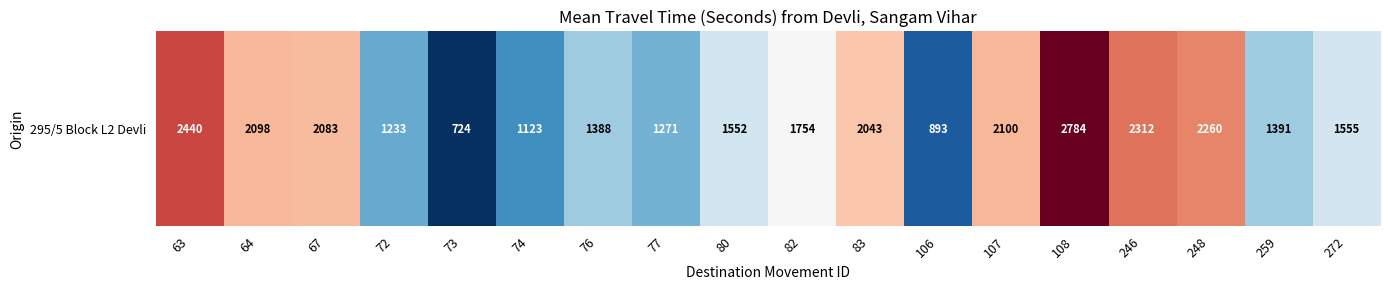

At which category does the chart reach its peak across all series?

108